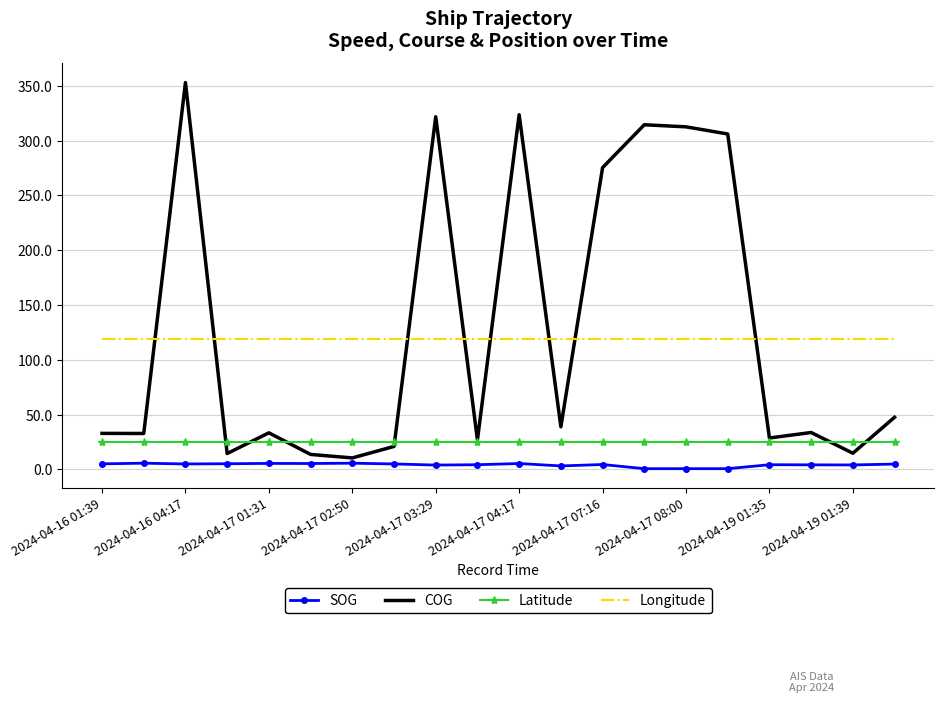

Rank the series by their maximum value, from highest to lowest.

COG, Longitude, Latitude, SOG